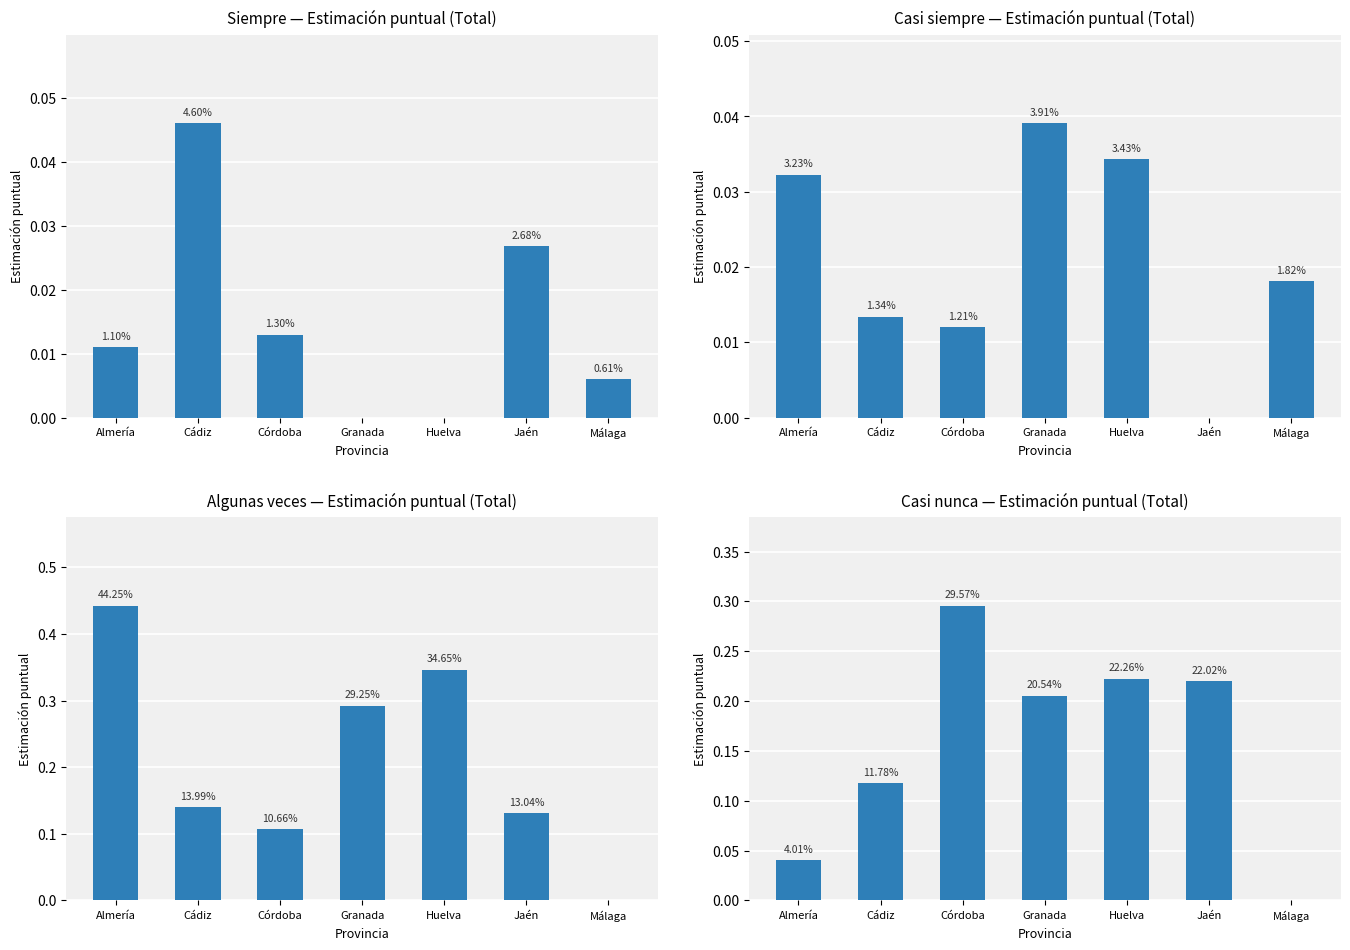

What is the label of the 3rd bar from the right?

Huelva